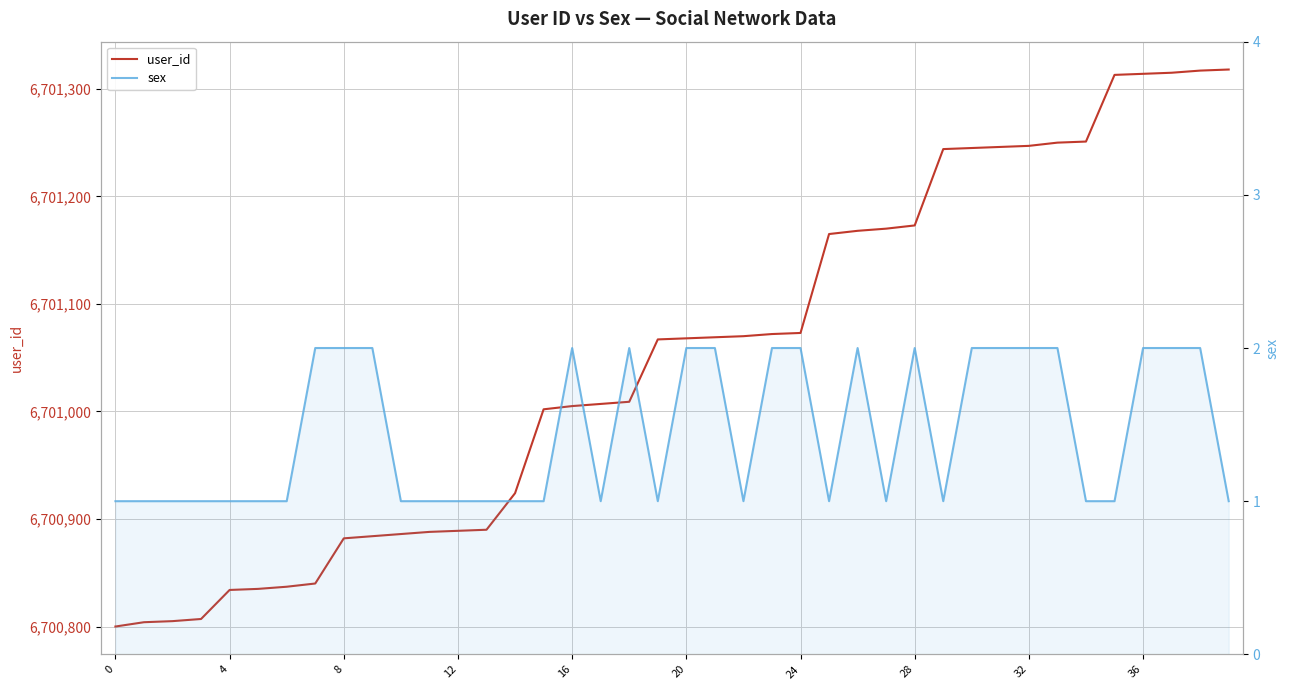

How many data points does each series have?

40